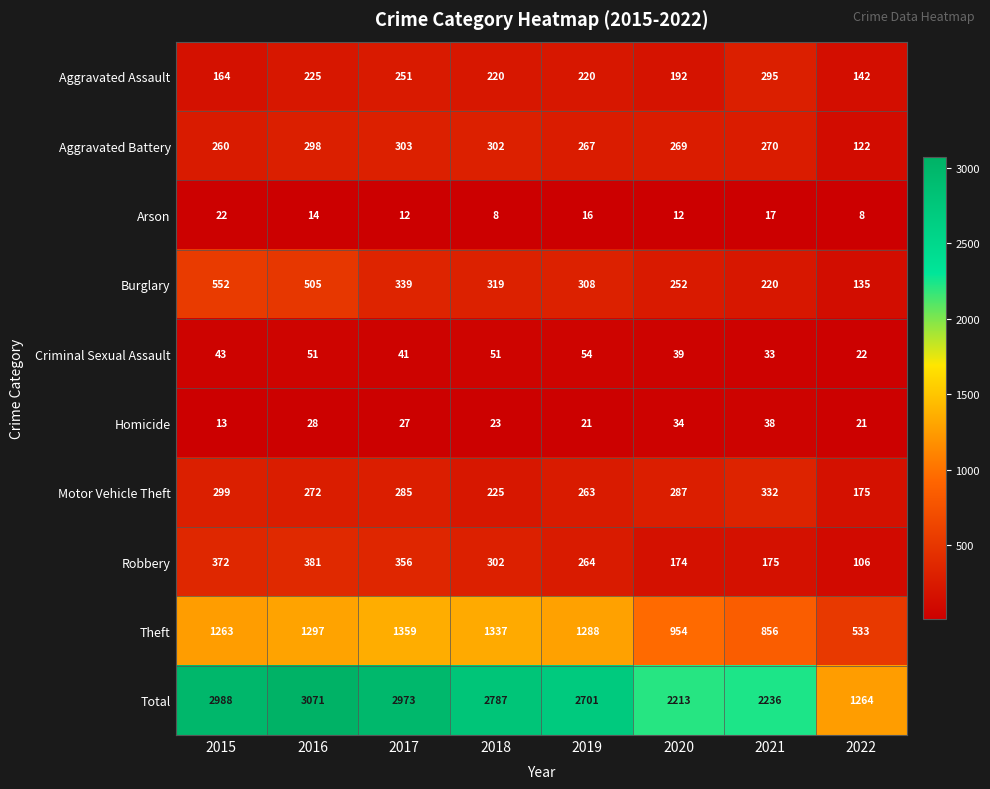

What is the difference between the maximum and minimum values in the Robbery series?

275